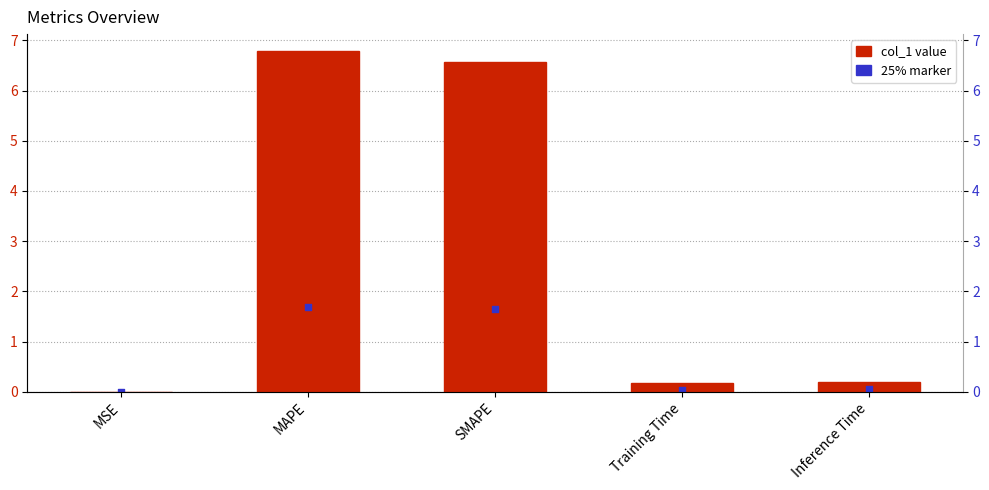

Approximately how many times larger is the value at SMAPE compared to MAPE?

1.0